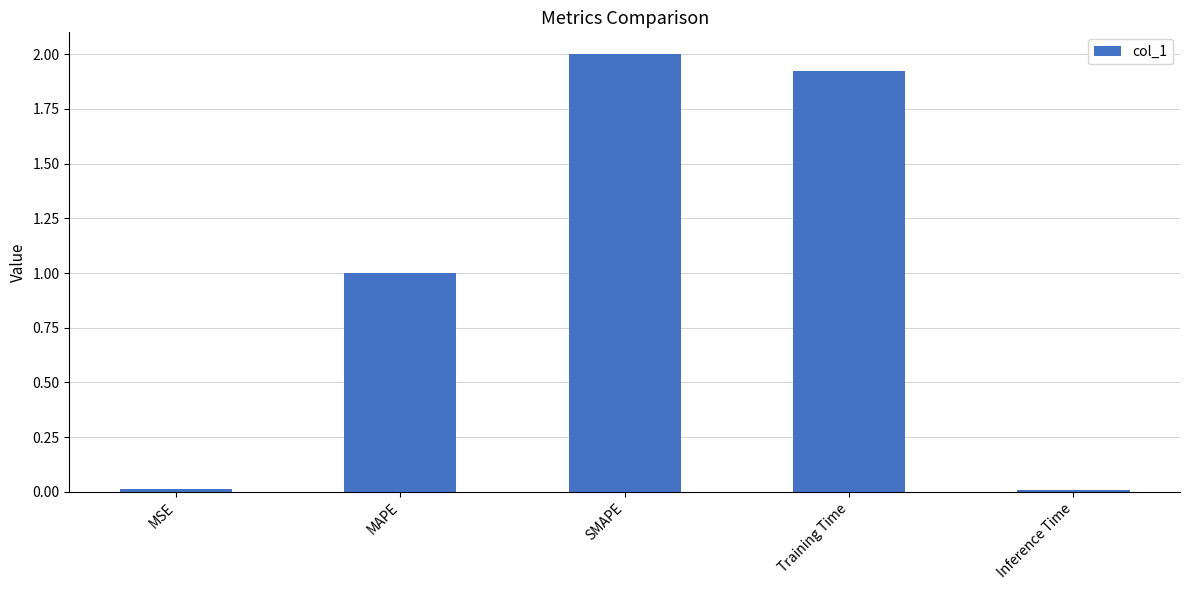

True or false: the data shows 2.9 at SMAPE.

False